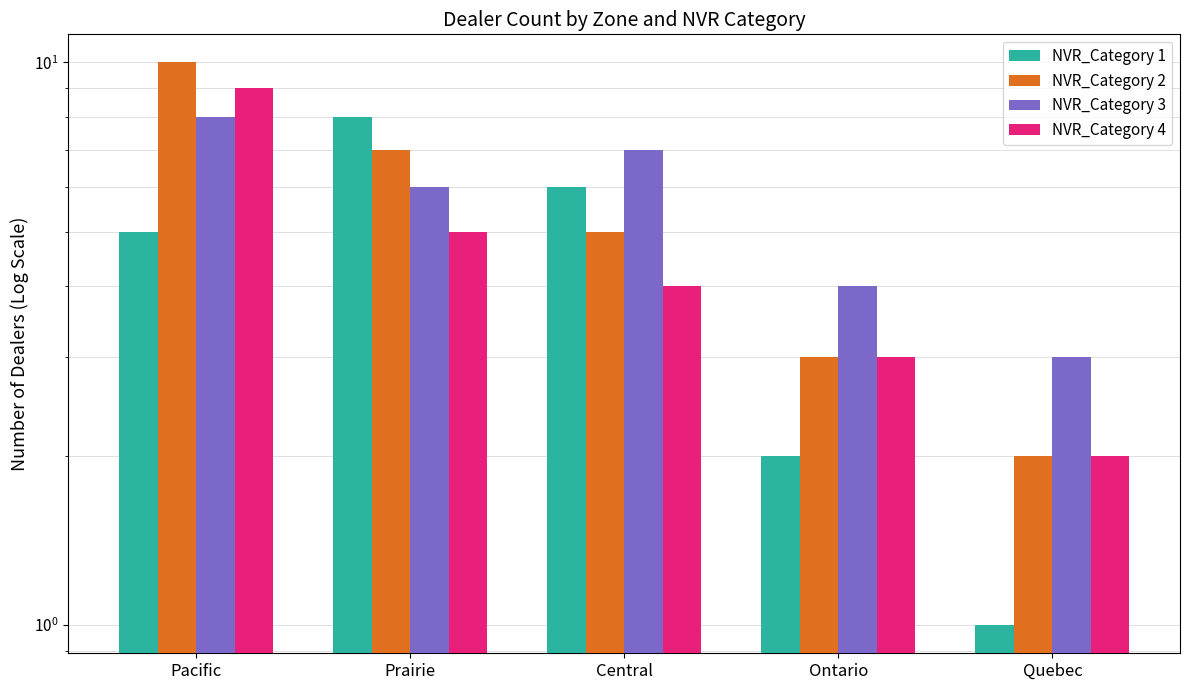

The value of NVR_Category 4 at Ontario is 5. True or false?

False